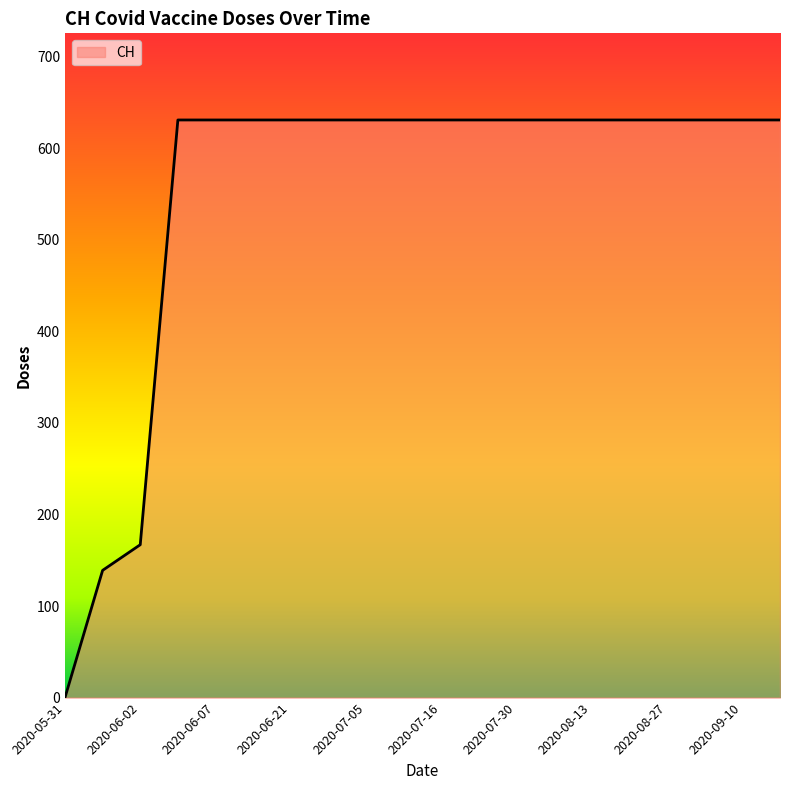

What is the difference between the maximum and minimum values?

631